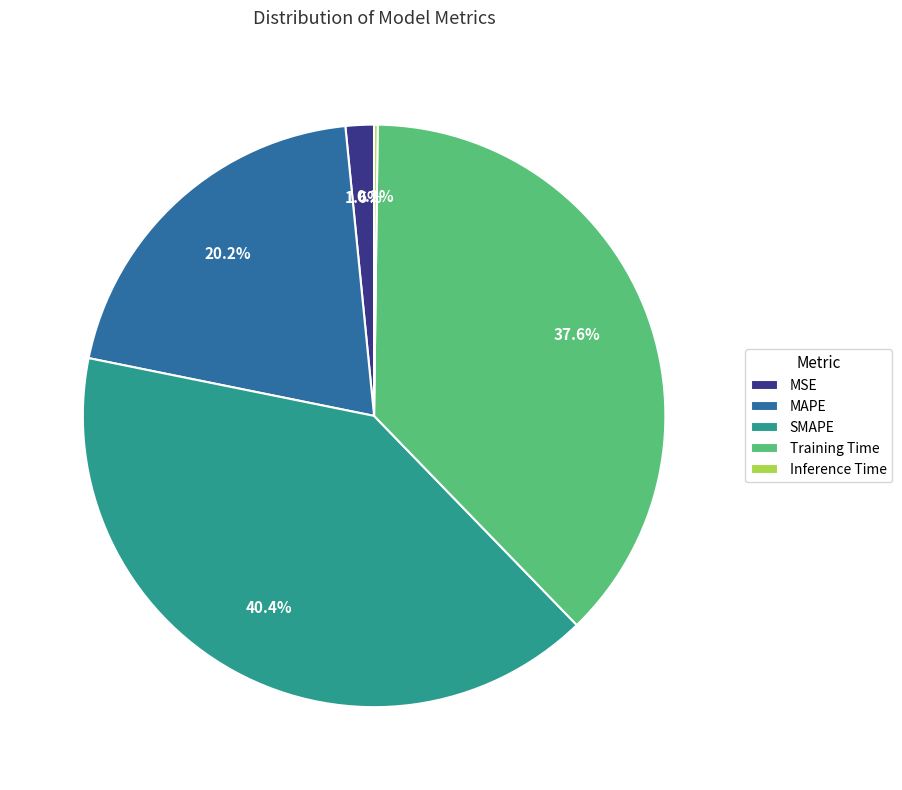

Is it true that MAPE is 20% of the pie?

True